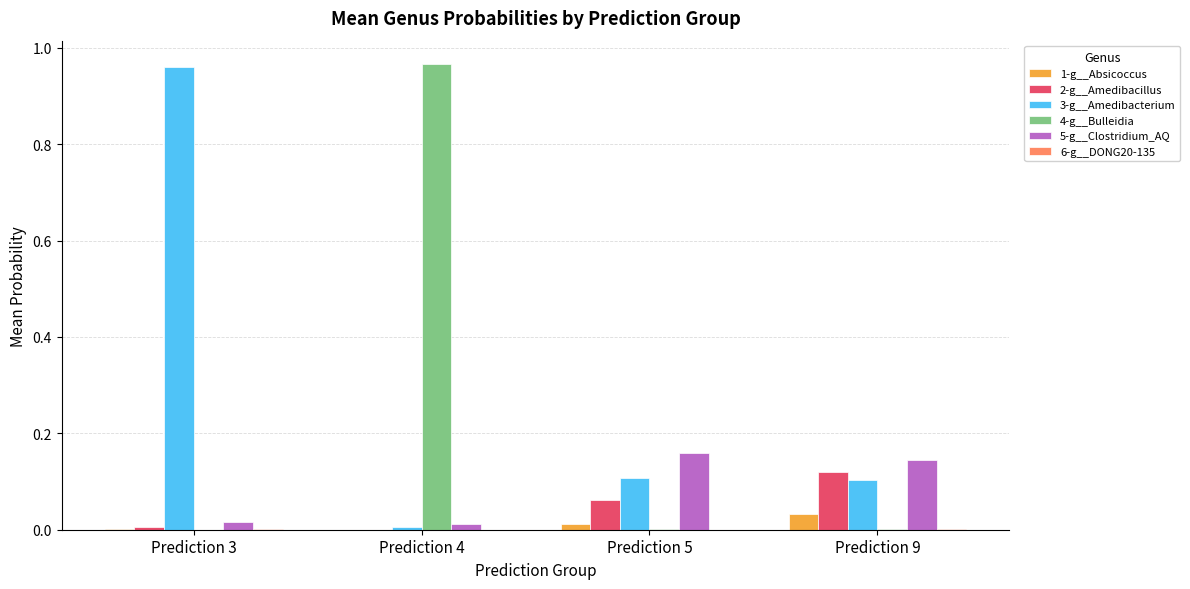

What is the sum of all 5-g__Clostridium_AQ values?

0.3